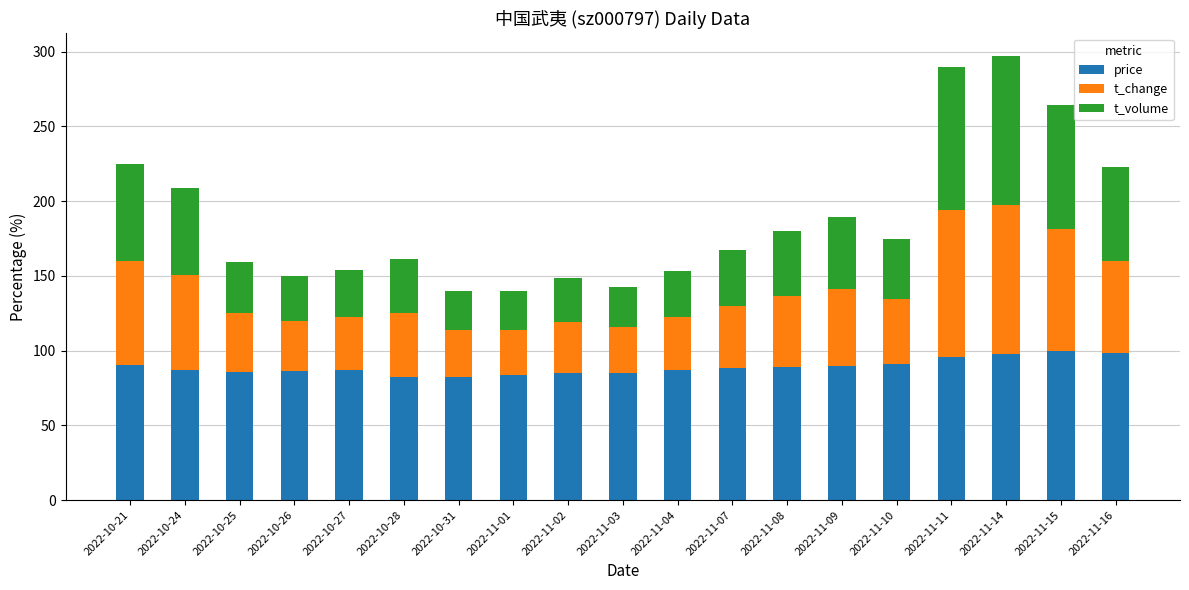

True or false: price has a value of 98.4 at 2022-11-16.

True